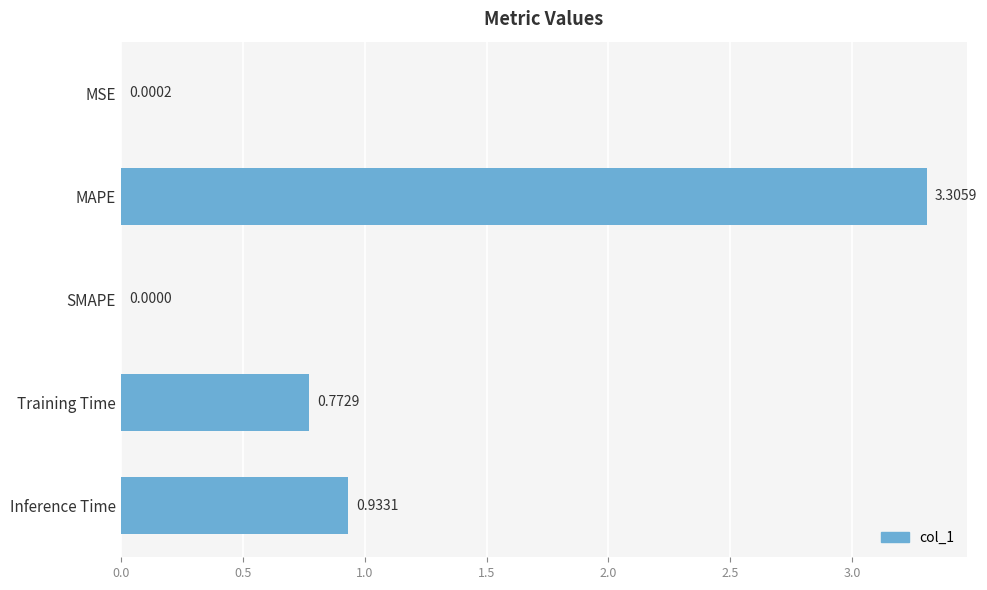

What is the sum of all values?

5.0